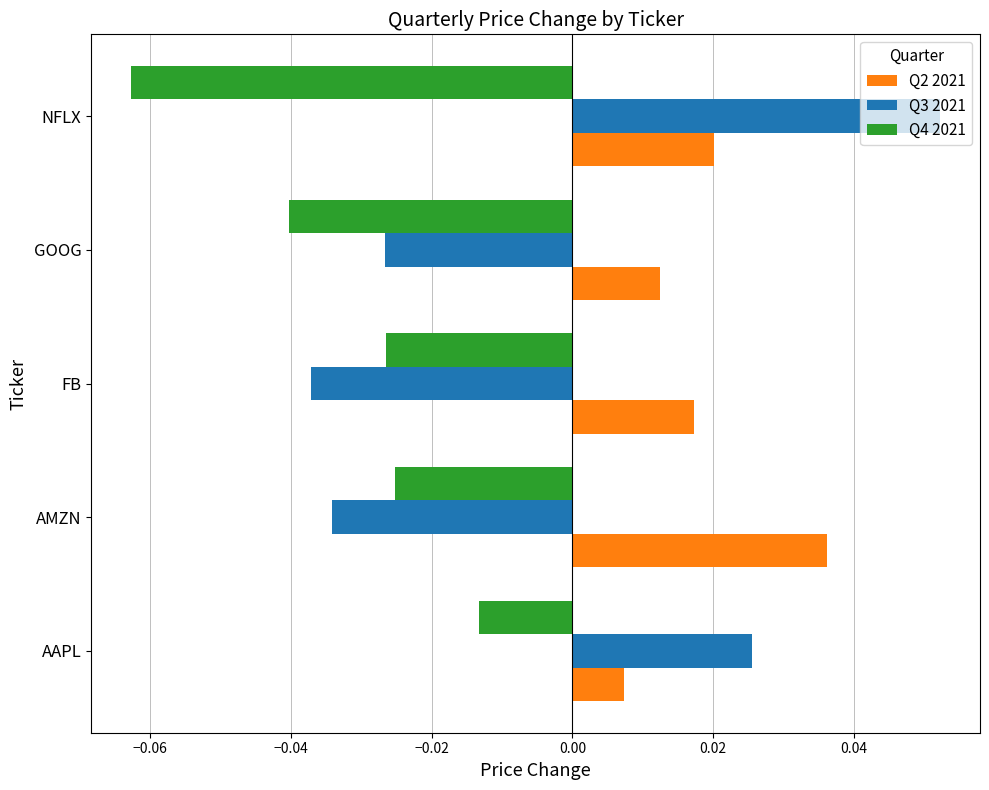

Which series has the largest total across all categories?

Q2 2021